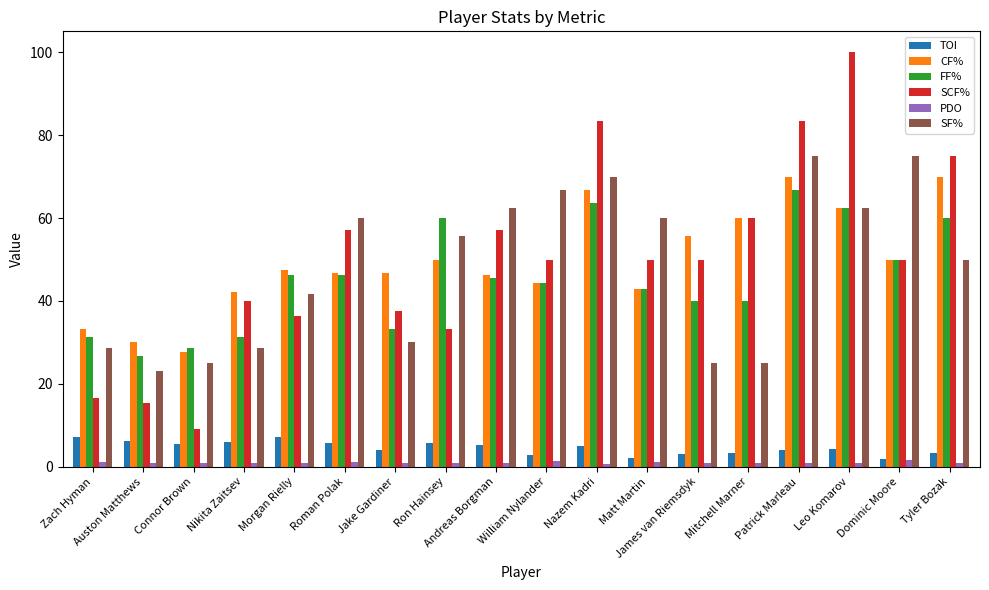

Which series changed the most between Connor Brown and Jake Gardiner?

SCF%